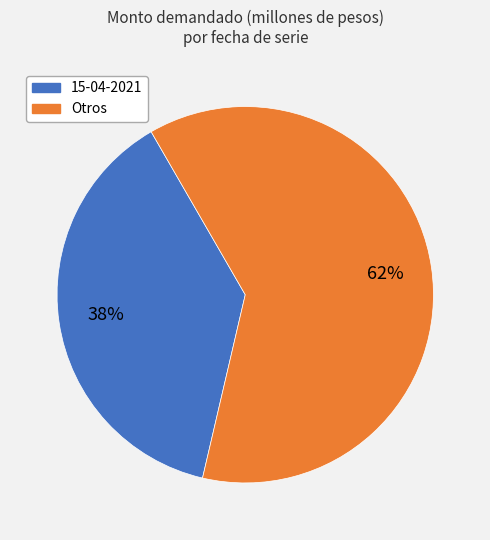

Is there a majority slice in this chart?

Yes